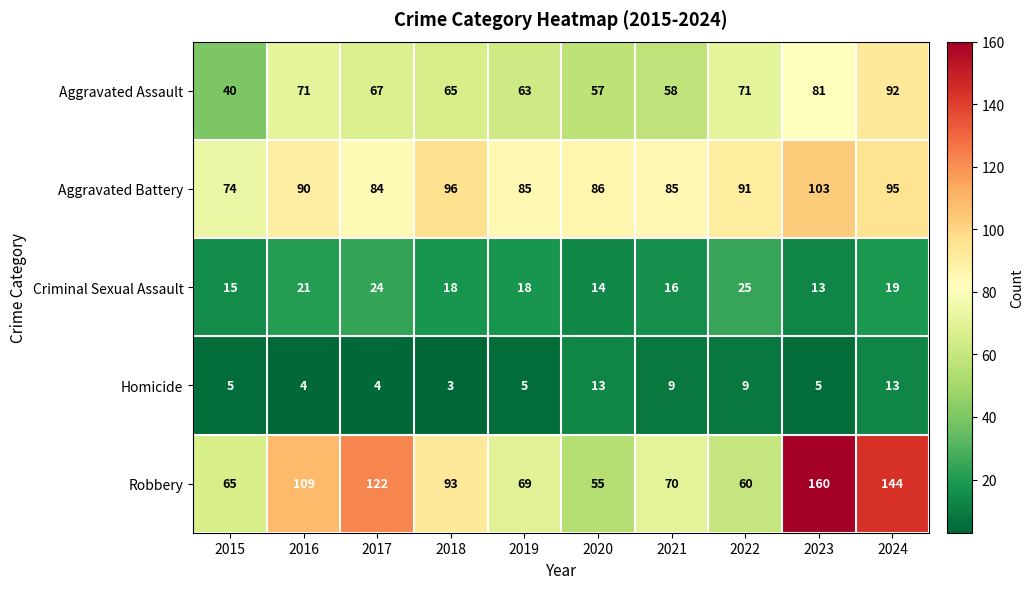

Which series changed the most between 2015 and 2020?

Aggravated Assault